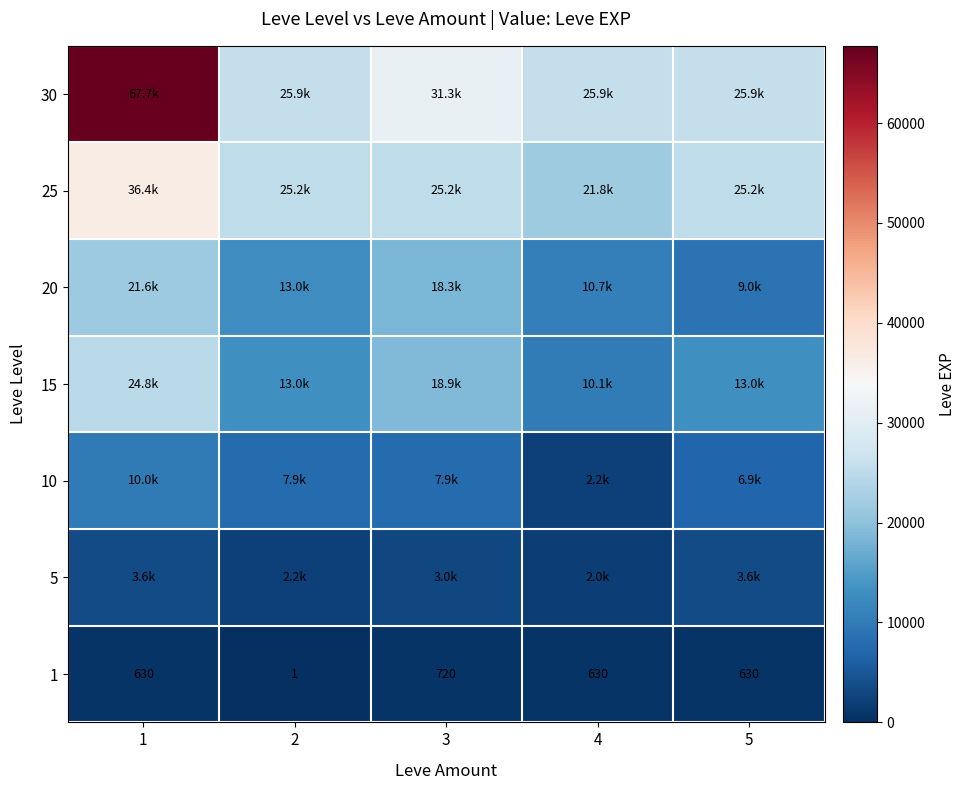

What is the smallest value displayed?

1